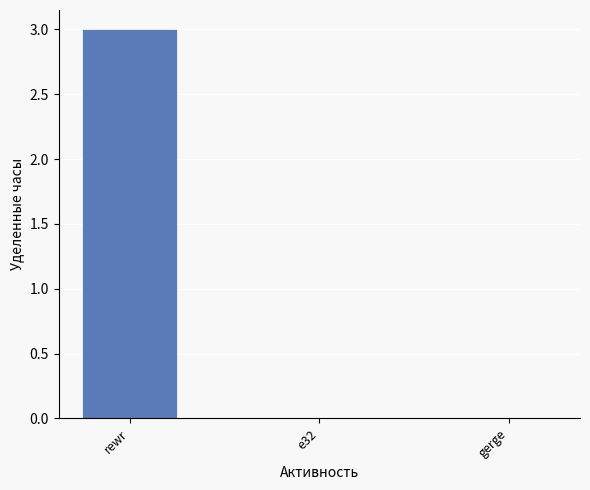

Which label corresponds to the largest value in the chart?

rewr